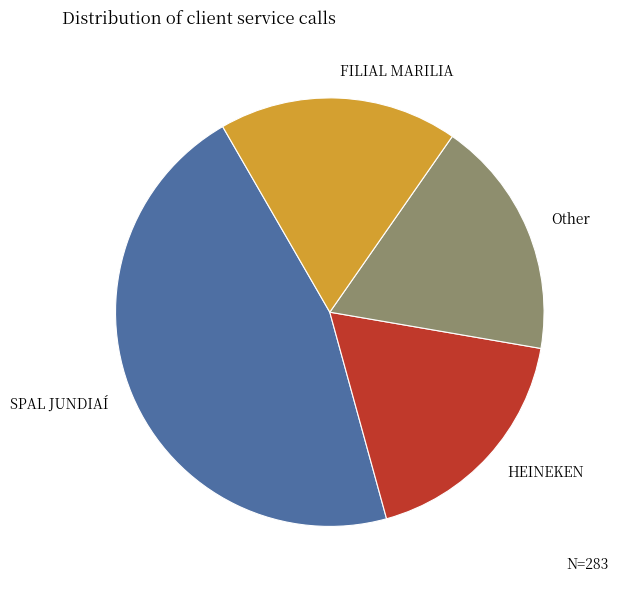

Does Other represent more than half of the total?

No